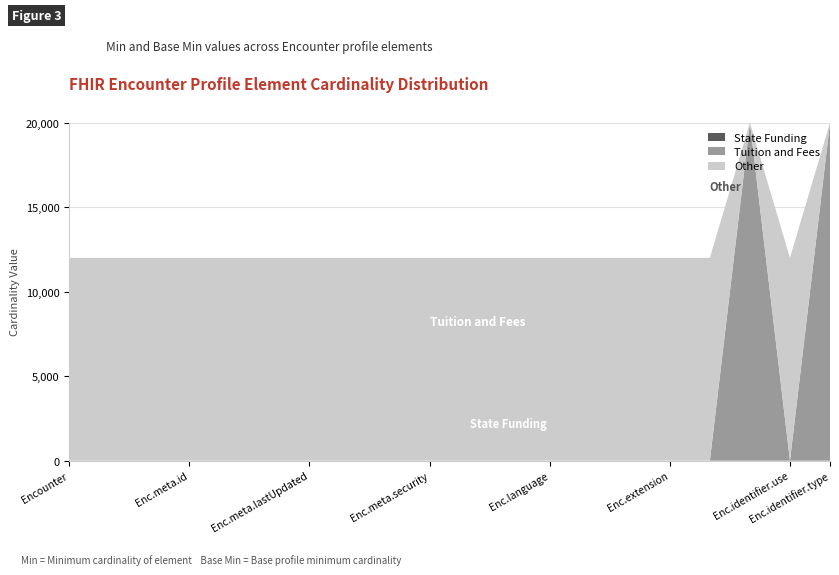

What is the total value across all series at Enc.meta.id?

12000